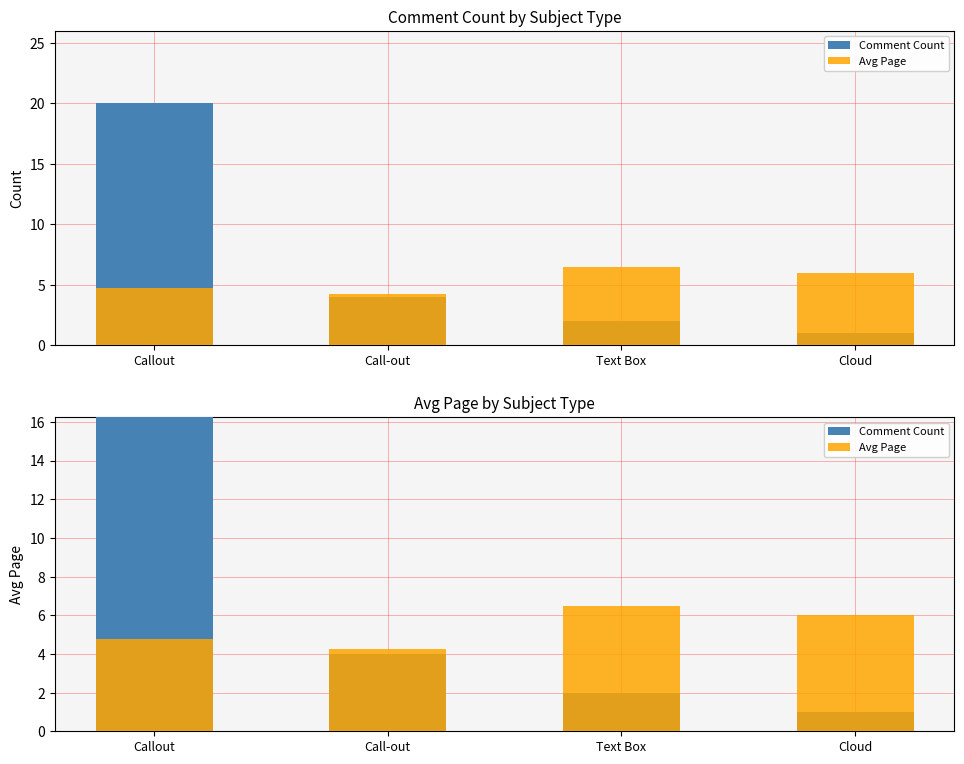

Reading left to right, list all the values displayed in this chart.

Comment Count: 20.0	4.0	2.0	1.0
Avg Page: 4.8	4.2	6.5	6.0